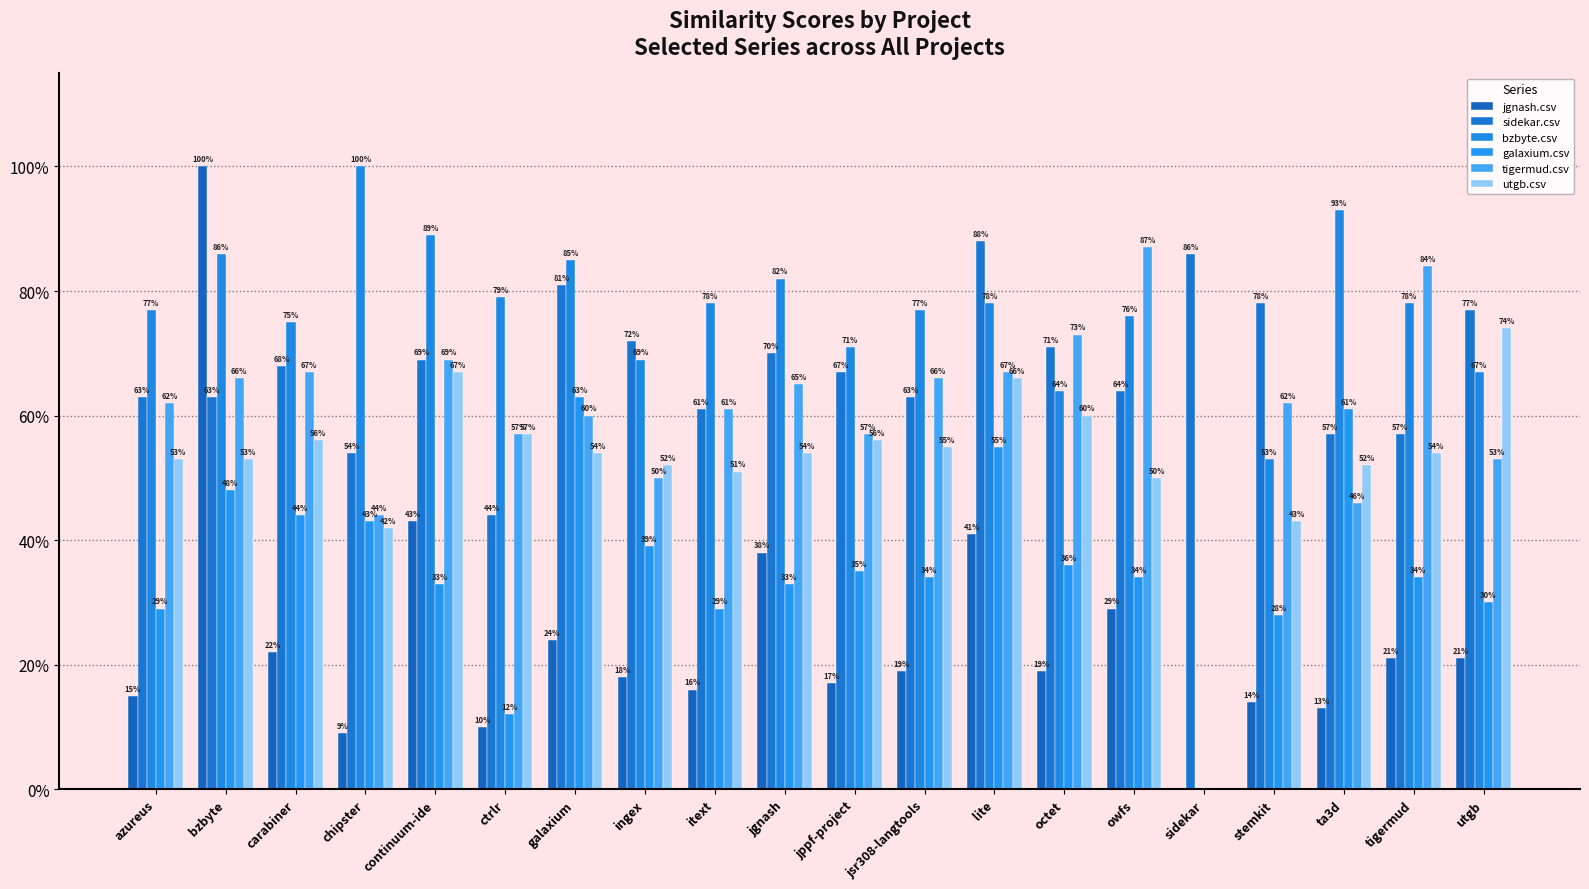

Reading right to left, extract all data points from this chart.

jgnash.csv: 0.2	0.2	0.1	0.1	0.0	0.3	0.2	0.4	0.2	0.2	0.4	0.2	0.2	0.2	0.1	0.4	0.1	0.2	1.0	0.1
sidekar.csv: 0.8	0.6	0.6	0.8	0.9	0.6	0.7	0.9	0.6	0.7	0.7	0.6	0.7	0.8	0.4	0.7	0.5	0.7	0.6	0.6
bzbyte.csv: 0.7	0.8	0.9	0.5	0.0	0.8	0.6	0.8	0.8	0.7	0.8	0.8	0.7	0.8	0.8	0.9	1.0	0.8	0.9	0.8
galaxium.csv: 0.3	0.3	0.6	0.3	0.0	0.3	0.4	0.6	0.3	0.3	0.3	0.3	0.4	0.6	0.1	0.3	0.4	0.4	0.5	0.3
tigermud.csv: 0.5	0.8	0.5	0.6	0.0	0.9	0.7	0.7	0.7	0.6	0.7	0.6	0.5	0.6	0.6	0.7	0.4	0.7	0.7	0.6
utgb.csv: 0.7	0.5	0.5	0.4	0.0	0.5	0.6	0.7	0.6	0.6	0.5	0.5	0.5	0.5	0.6	0.7	0.4	0.6	0.5	0.5